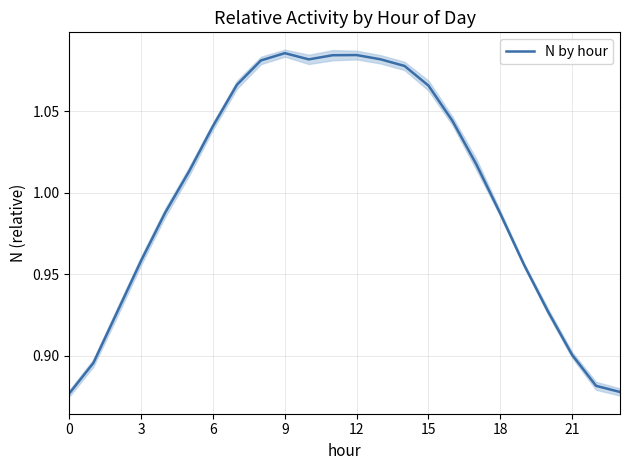

True or false: the data has more than 1 interior local peaks.

True